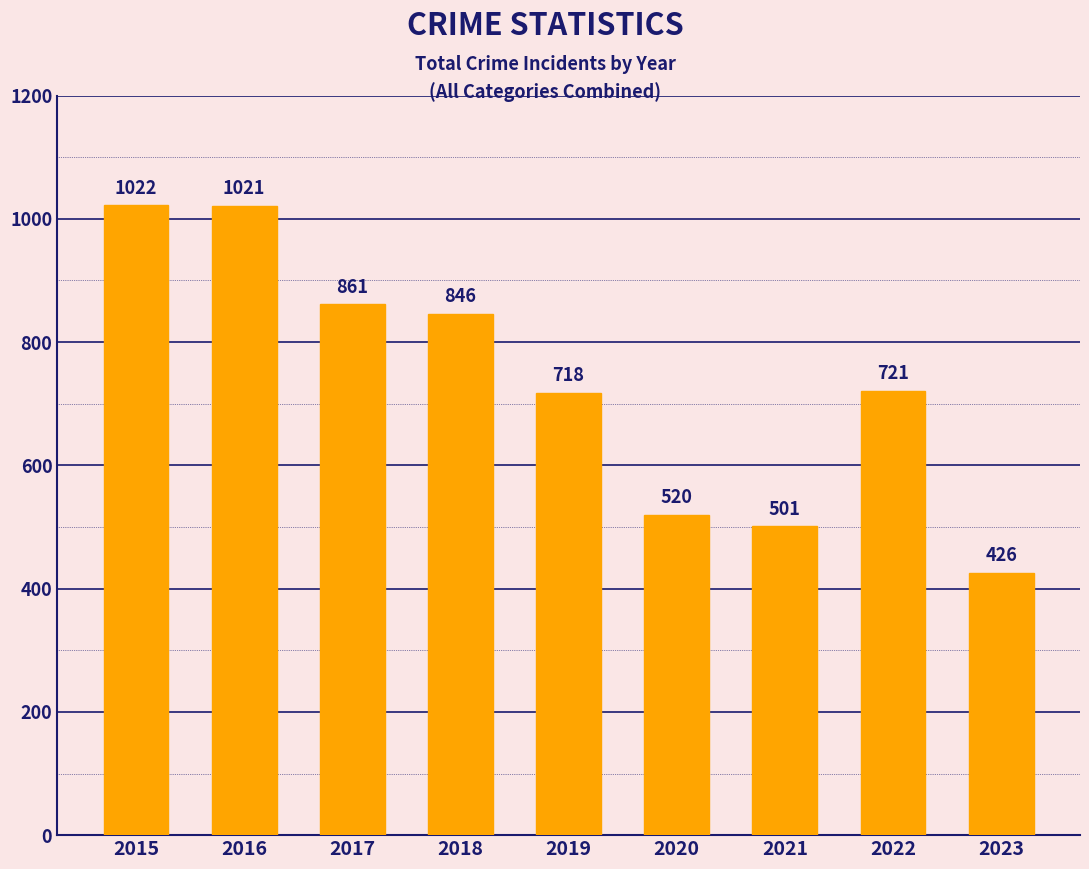

How many data points are less than 721?

4